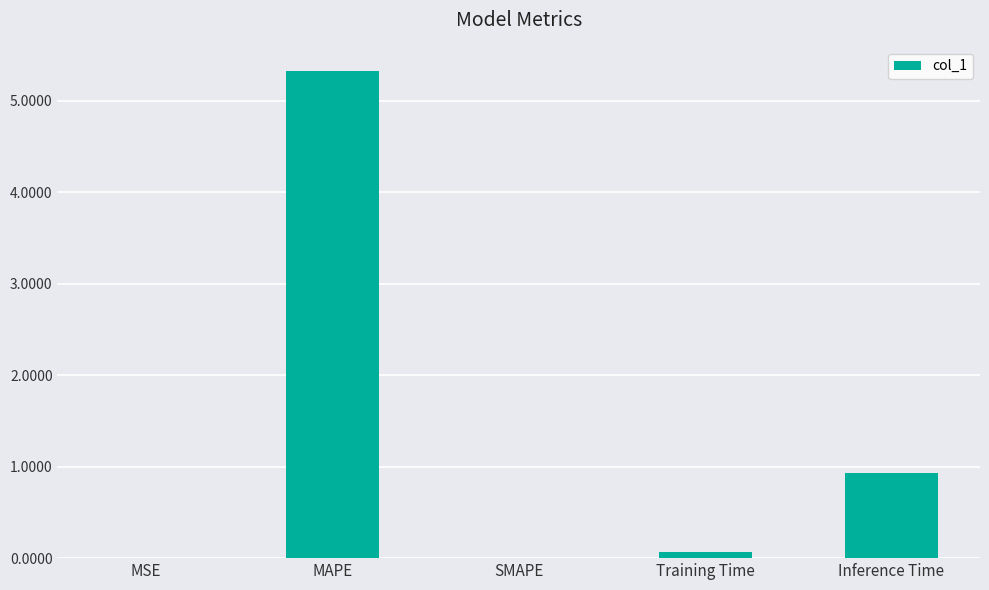

The value at MSE is 0.0. True or false?

True